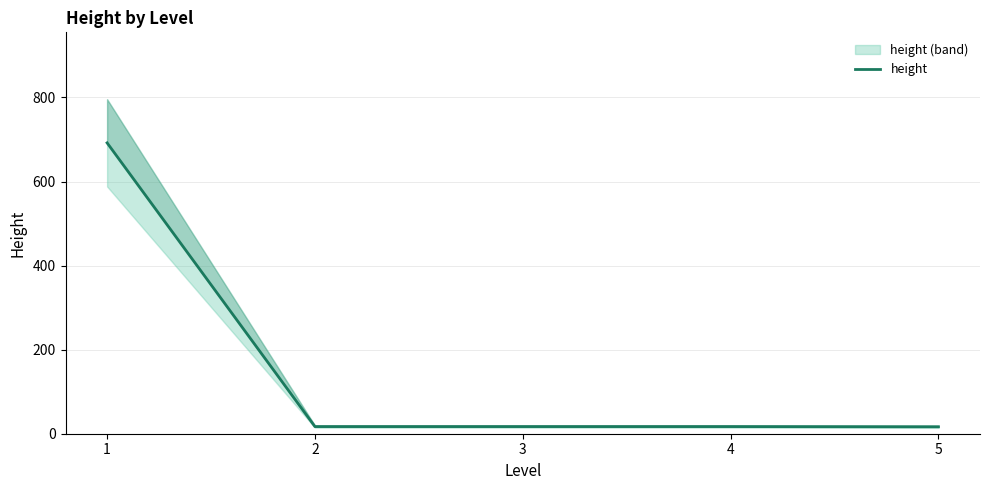

What is the greatest value displayed?

692.0